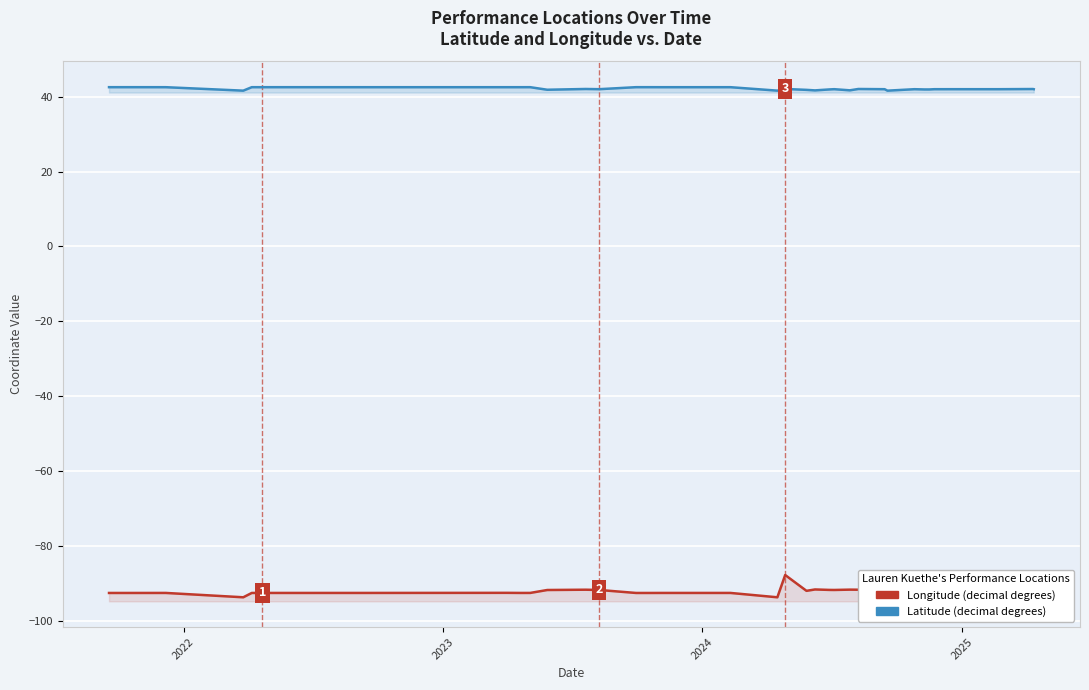

True or false: Longitude has a value of -21.2 at 8.

False